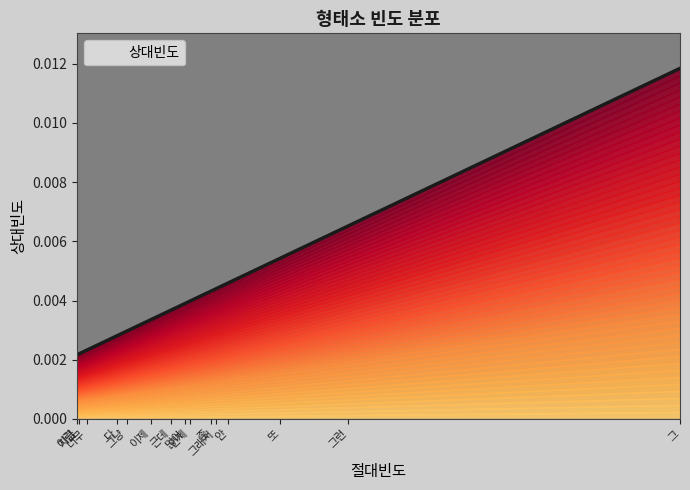

What is the label of the 10th point from the right?

좀